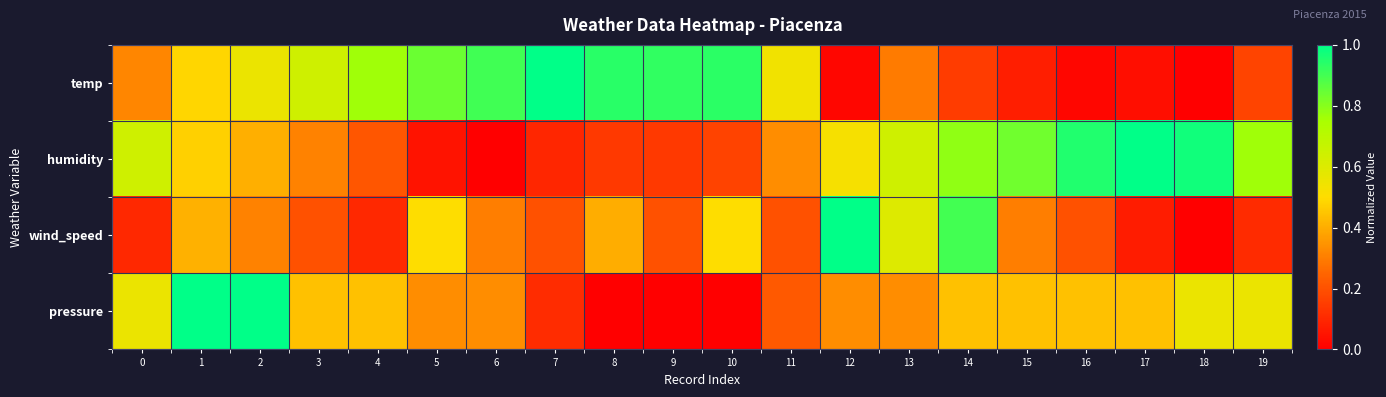

Which series changed the most between 0 and 1?

pressure